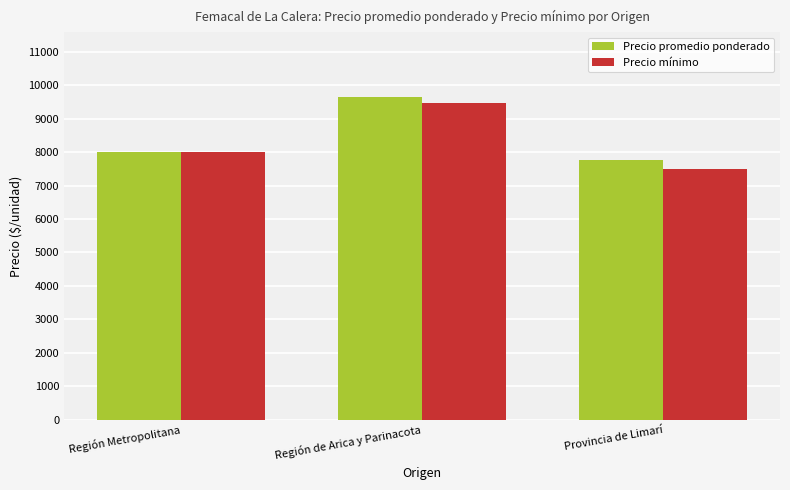

Reading left to right, extract all data points from this chart.

Precio promedio ponderado: Región Metropolitana=8000	Región de Arica y Parinacota=9653	Provincia de Limarí=7778
Precio mínimo: Región Metropolitana=8000	Región de Arica y Parinacota=9483	Provincia de Limarí=7500